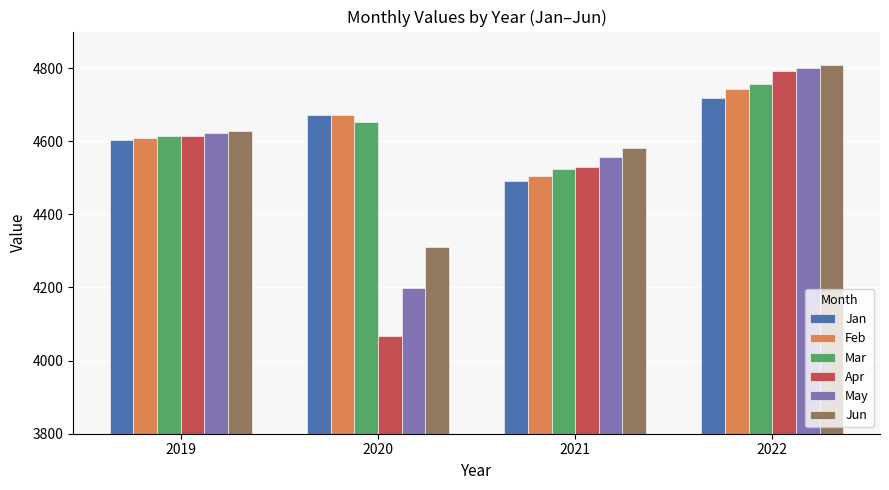

The Apr series shows 4530.7 at 2021. True or false?

True